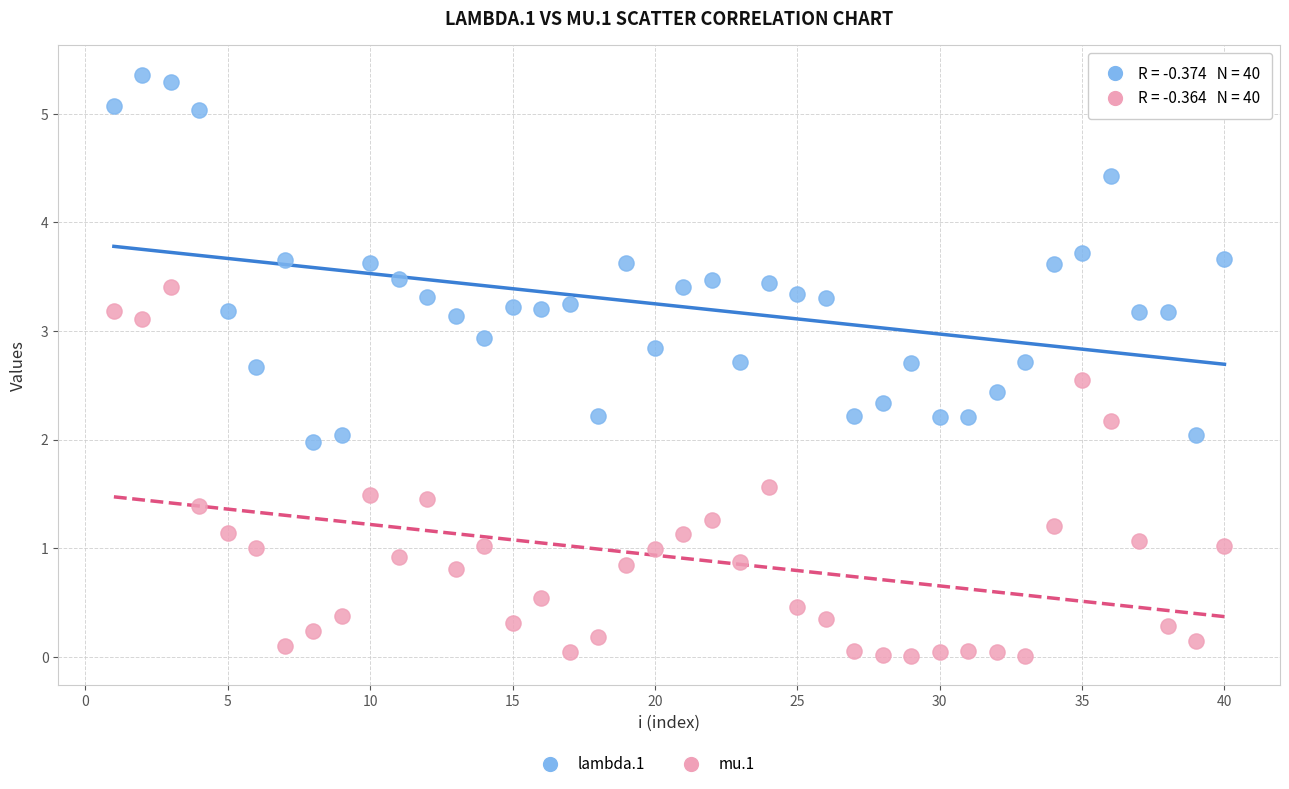

Which series contains the highest Y value?

lambda.1